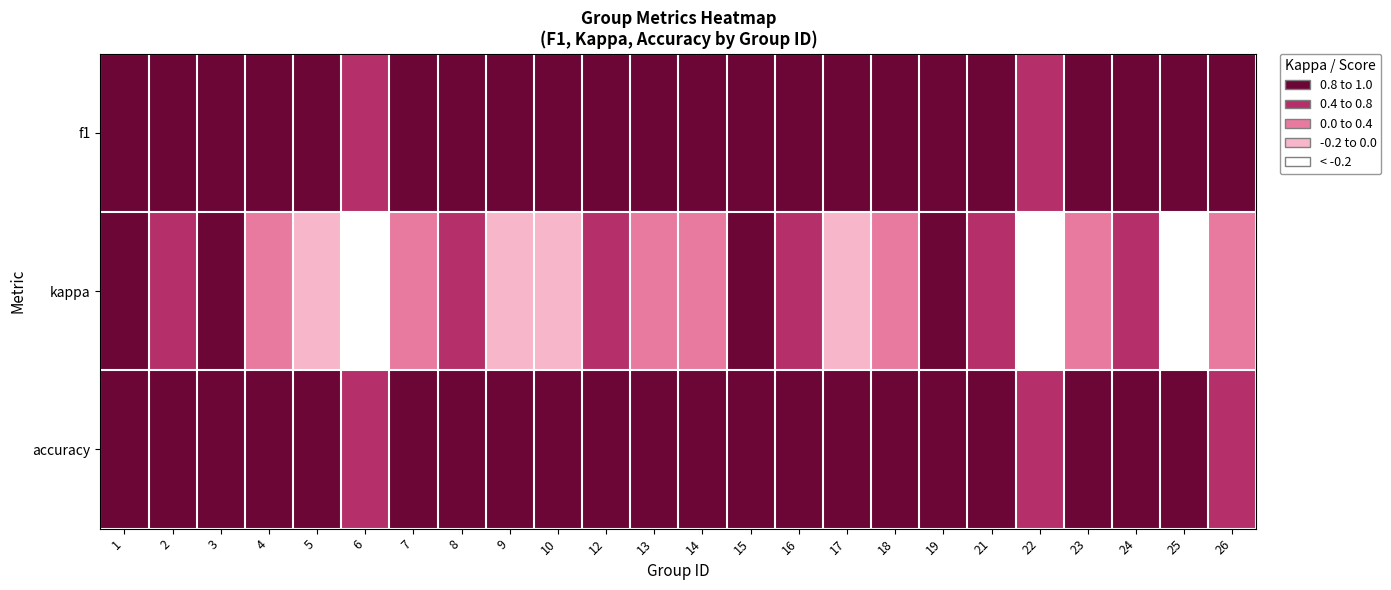

What is the maximum value shown in the chart?

1.0